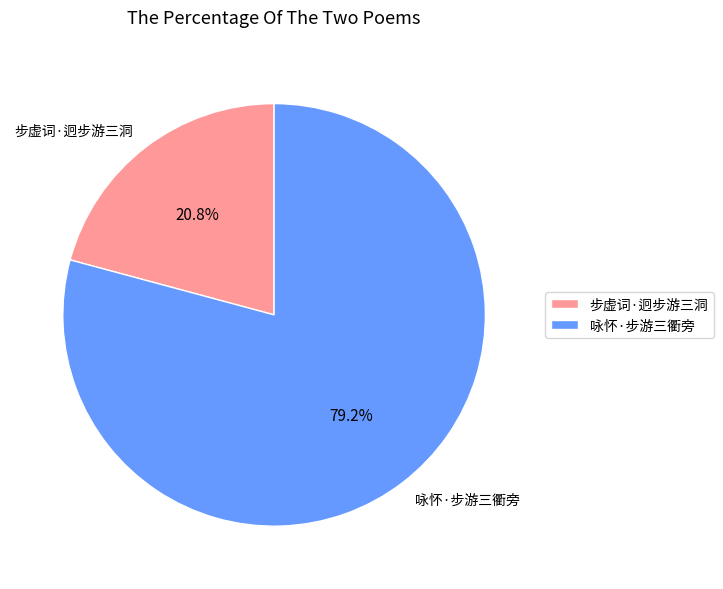

How many segments does this pie chart have?

2